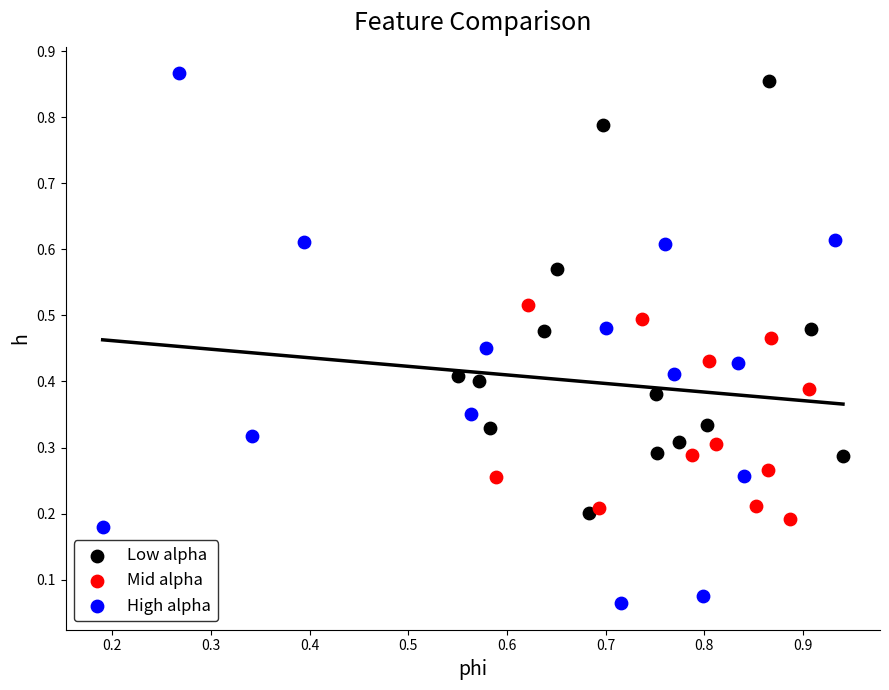

What are all the series names shown in the legend?

Low alpha, Mid alpha, High alpha